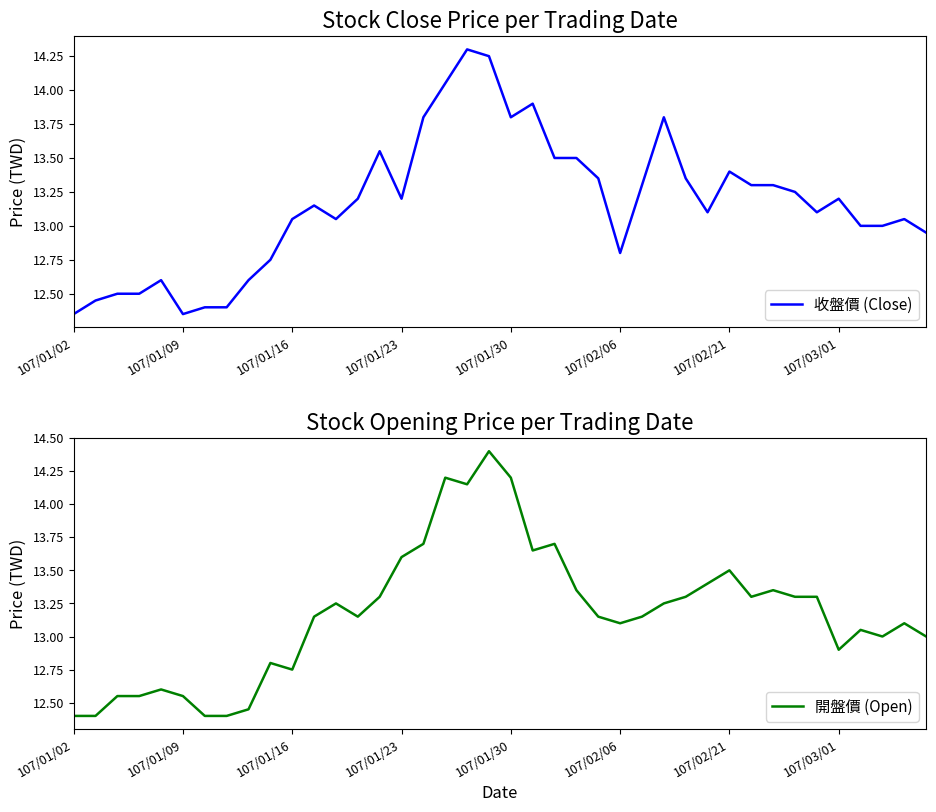

What is the difference between the 收盤價 (Close) values at 31 and 21?

0.6